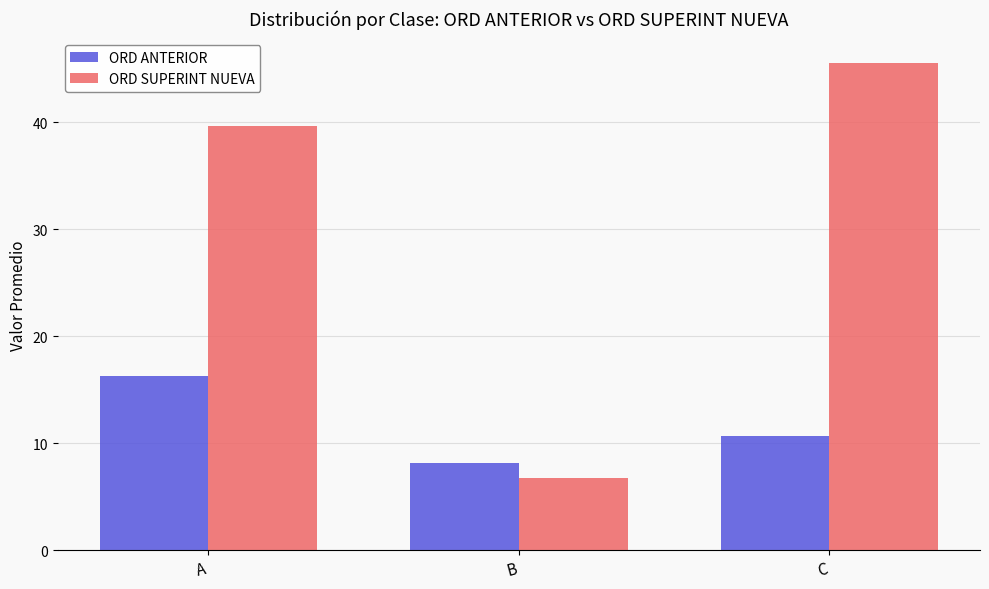

At which category does the chart reach its peak across all series?

C